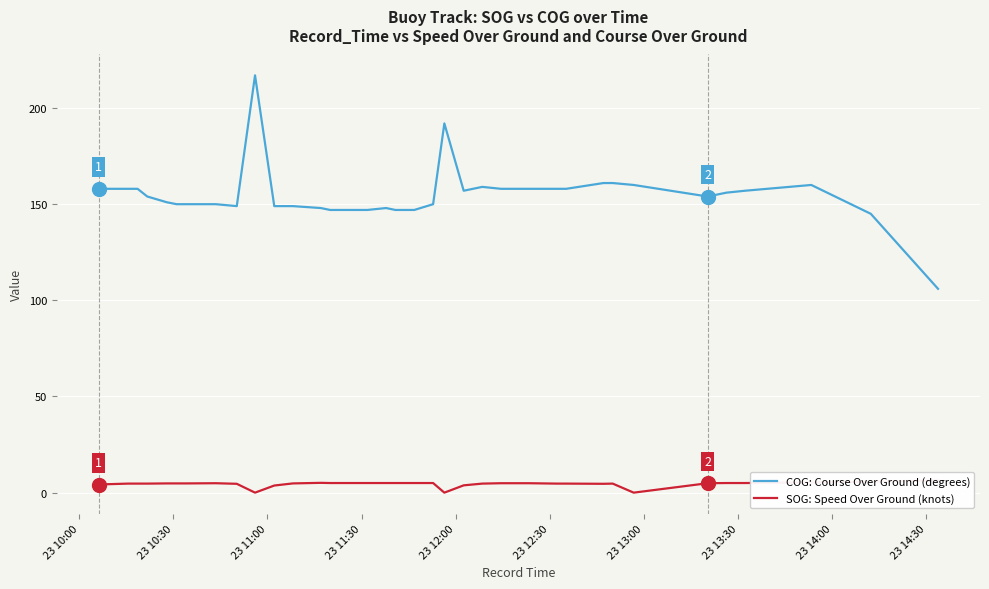

How many data points in SOG: Speed Over Ground (knots) are above 4?

35